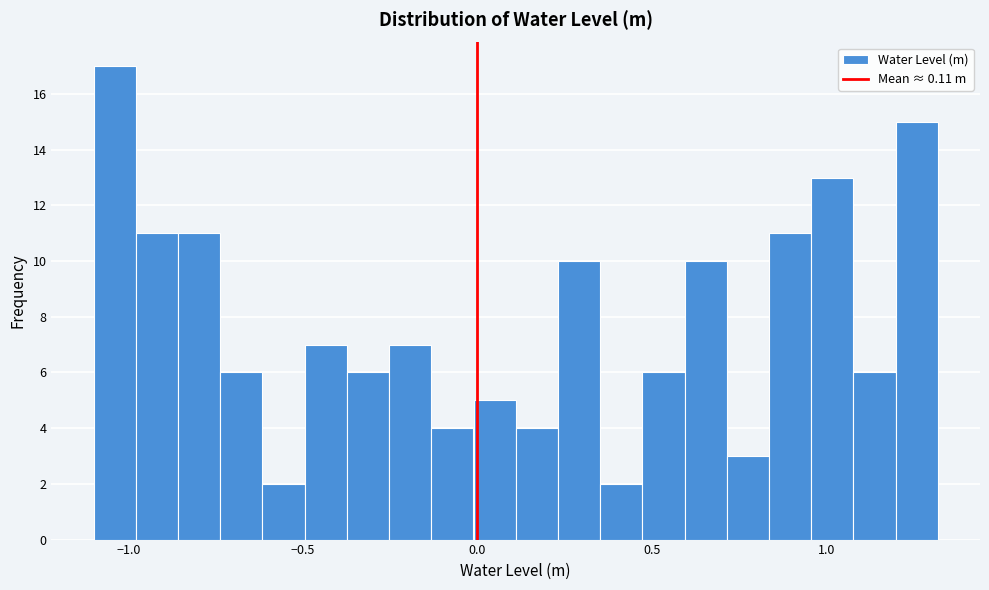

Around what value on the x-axis is the tallest bar? Give the approximate position of its centre, as read against the axis.

-1.05